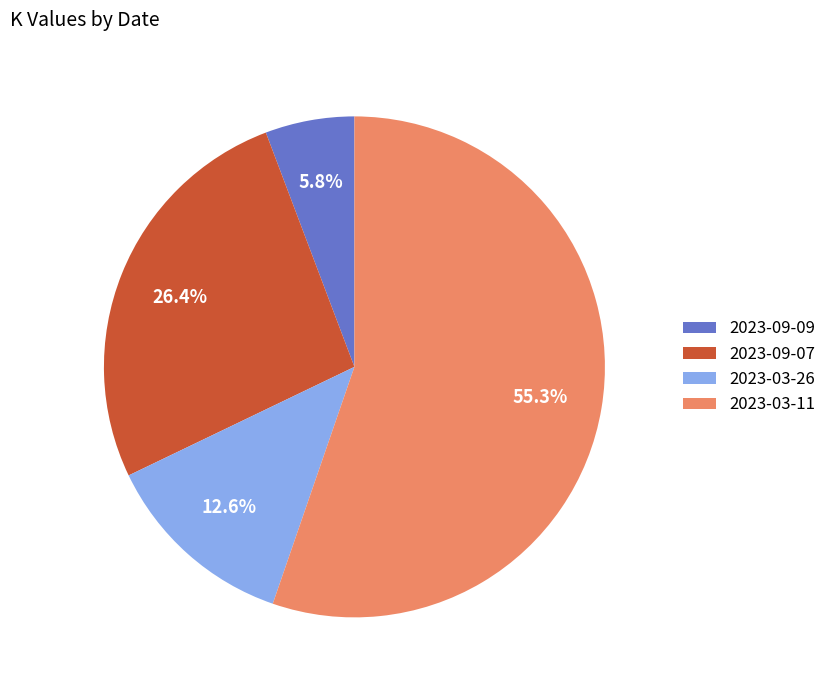

Rank the categories by value from lowest to highest.

2023-09-09, 2023-03-26, 2023-09-07, 2023-03-11